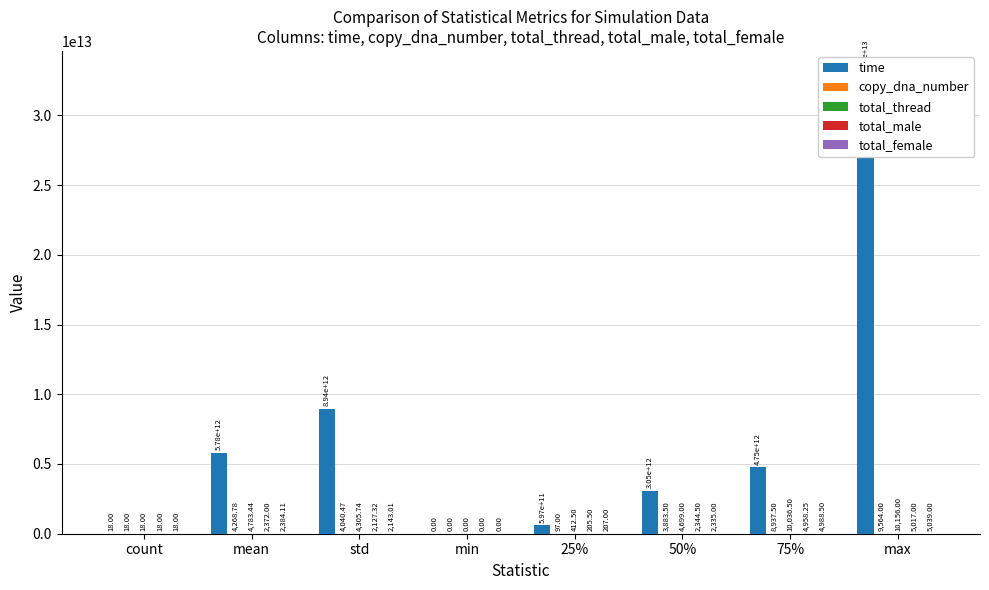

What is the label of the 7th bar from the left?

75%